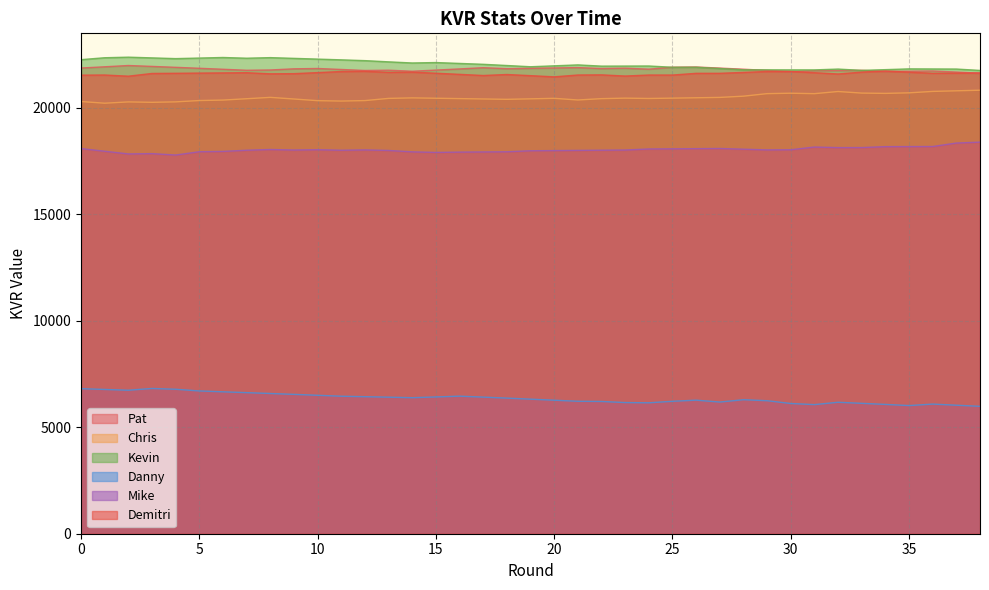

True or false: Demitri has a value of 35039 at 28.

False